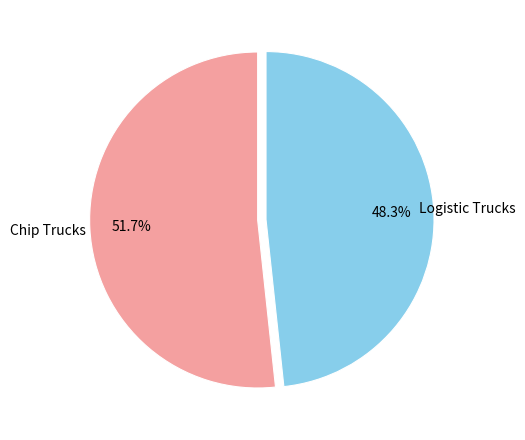

What is the total percentage of Chip Trucks and Logistic Trucks?

100.0%